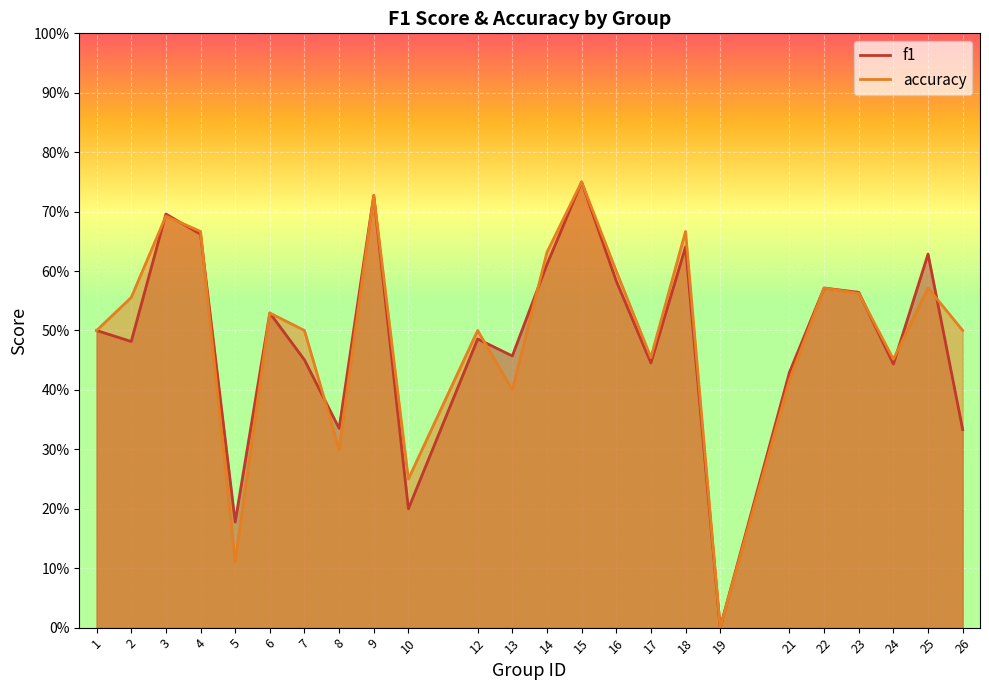

Between 18 and 21, which is larger?

18